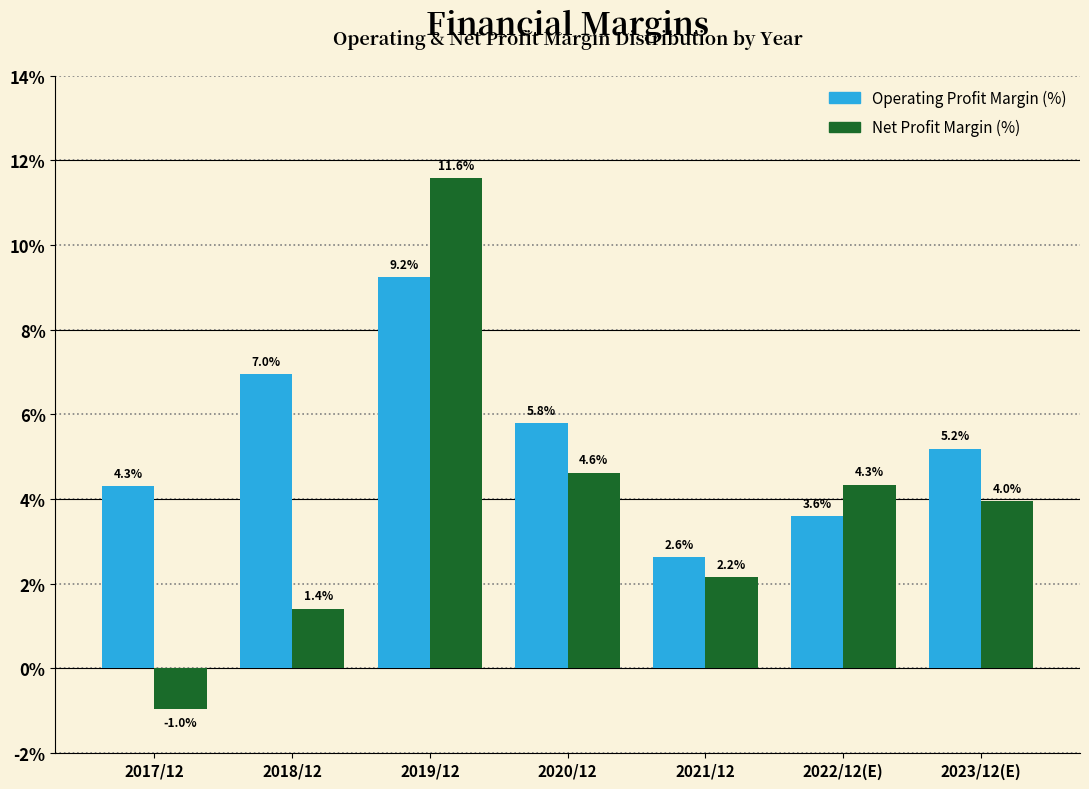

Reading left to right, what are all the values shown in this chart?

Operating Profit Margin (%): 2017/12=4.3	2018/12=7.0	2019/12=9.2	2020/12=5.8	2021/12=2.6	2022/12(E)=3.6	2023/12(E)=5.2
Net Profit Margin (%): 2017/12=-1.0	2018/12=1.4	2019/12=11.6	2020/12=4.6	2021/12=2.2	2022/12(E)=4.3	2023/12(E)=4.0